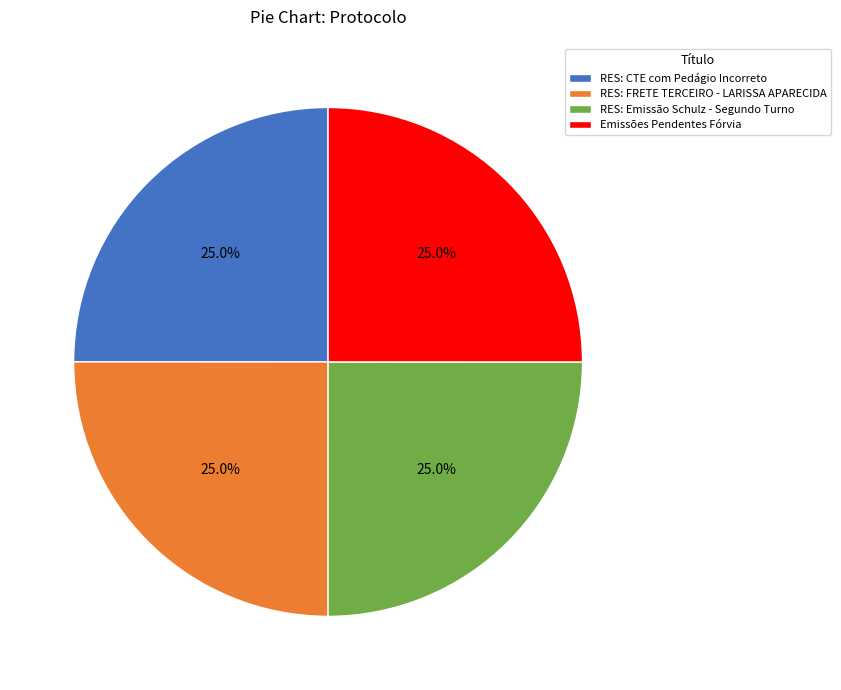

Is Emissões Pendentes Fórvia the majority of the pie?

No